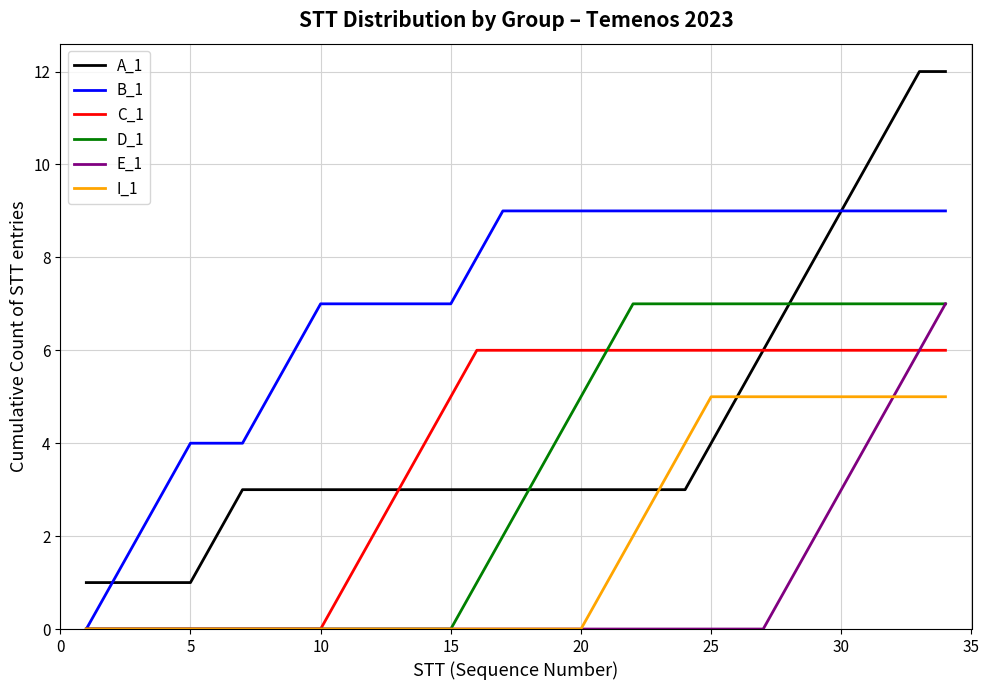

True or false: E_1 and A_1 intersect in this chart.

False